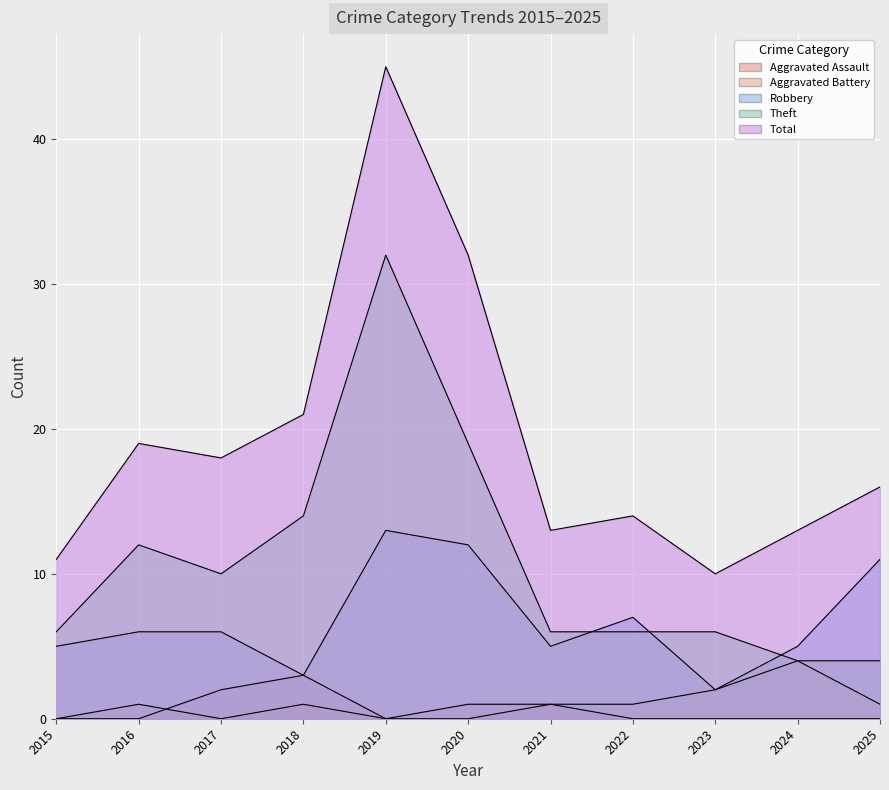

At which label is Aggravated Assault closest to 1?

2020